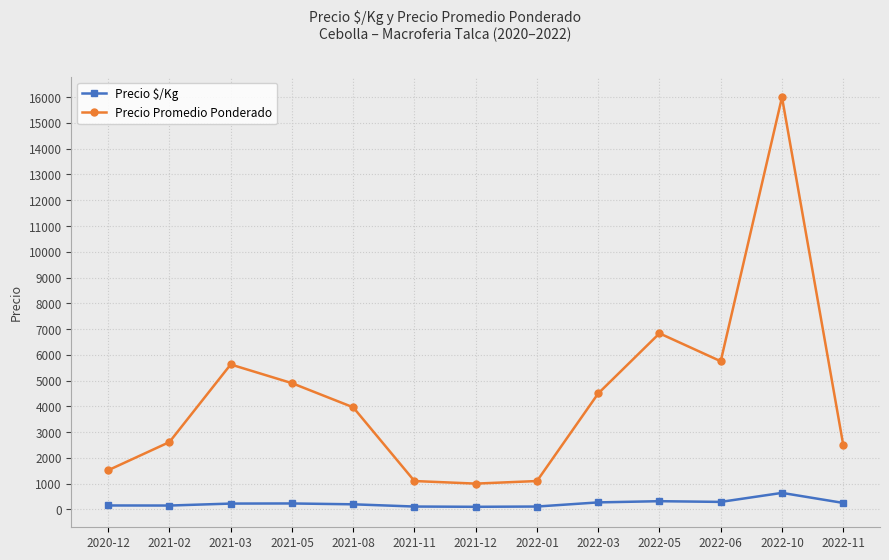

Is it true that Precio Promedio Ponderado equals 2393.3 at 2021-05?

False